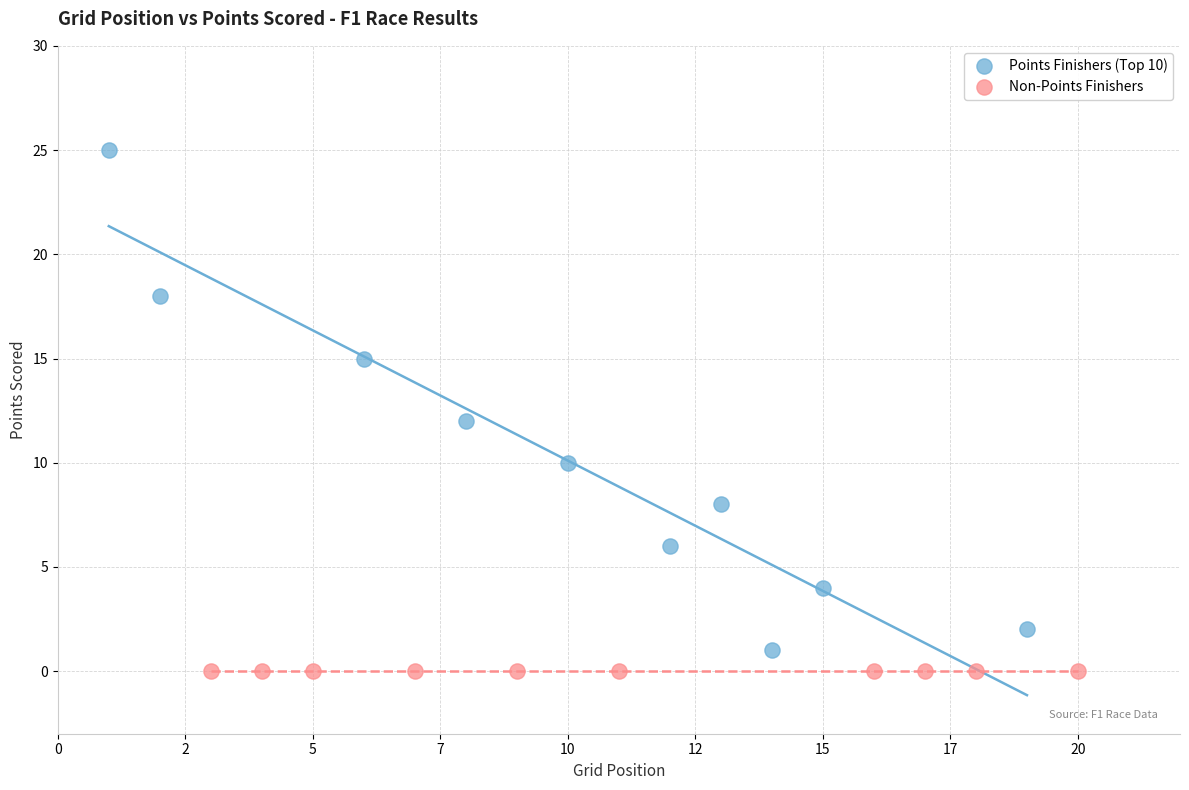

What are all the series names shown in the legend?

Points Finishers (Top 10), Non-Points Finishers